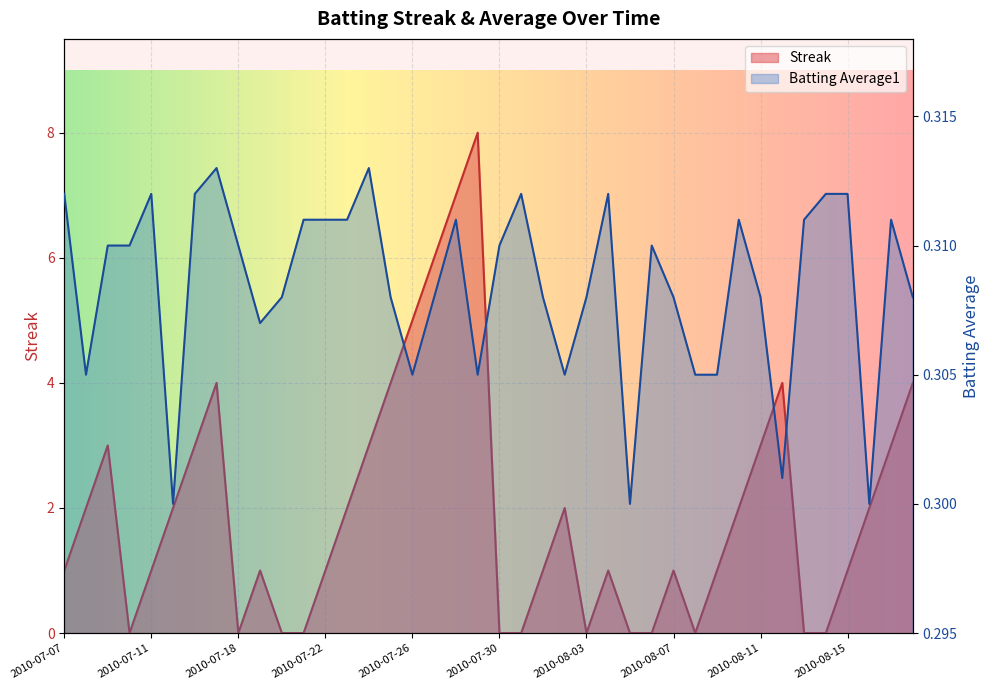

True or false: Batting Average1 has more than 0 points higher than both neighbors.

True